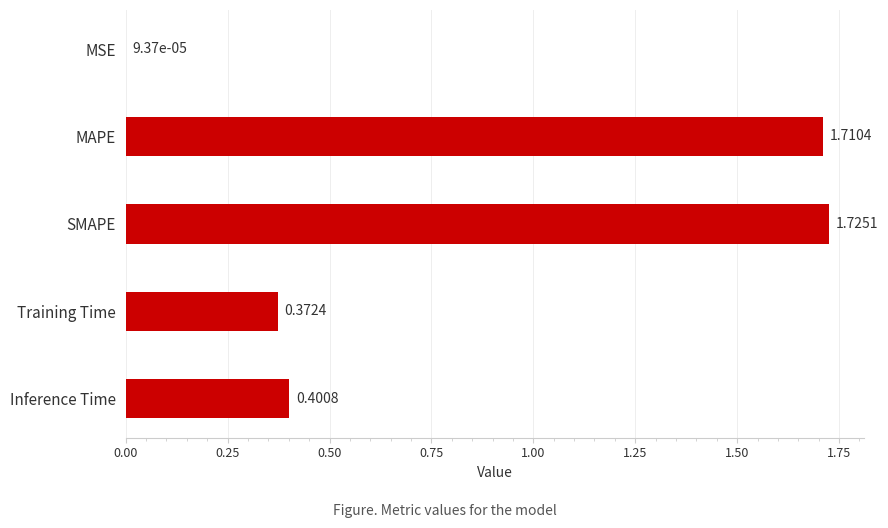

What is the change in value from MAPE to Training Time?

-1.3